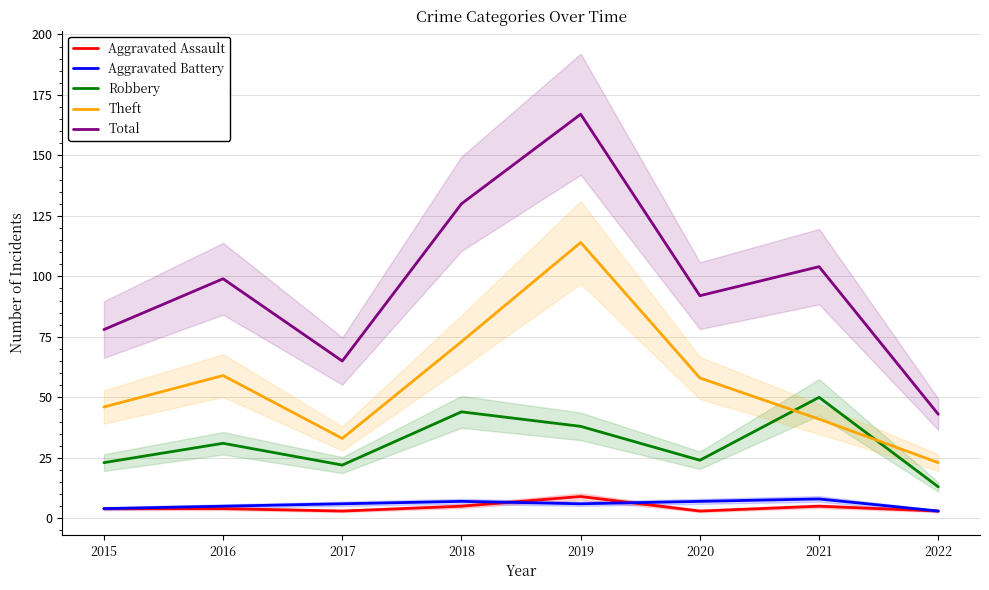

The value of Total at 2017 is 85. True or false?

False